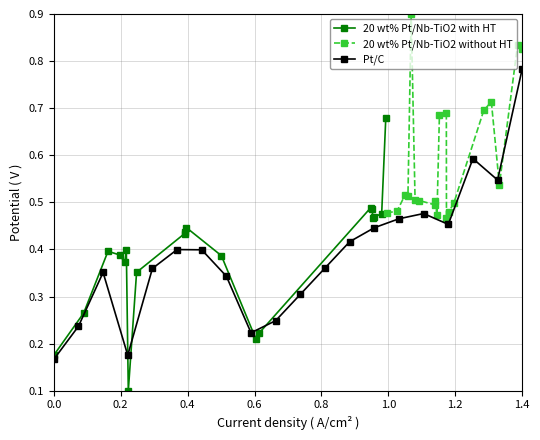

Reading left to right, transcribe all the data shown in this chart.

20 wt% Pt/Nb-TiO2 with HT: 0.2	0.3	0.4	0.4	0.4	0.4	0.1	0.4	0.4	0.4	0.4	0.4	0.2	0.2	0.5	0.5	0.5	0.5	0.5	0.7
20 wt% Pt/Nb-TiO2 without HT: 0.5	0.5	0.5	0.5	0.9	0.5	0.5	0.5	0.5	0.5	0.7	0.7	0.5	0.5	0.5	0.7	0.7	0.5	0.8	0.8
Pt/C: 0.2	0.2	0.4	0.2	0.4	0.4	0.4	0.3	0.2	0.2	0.3	0.4	0.4	0.4	0.5	0.5	0.5	0.6	0.5	0.8